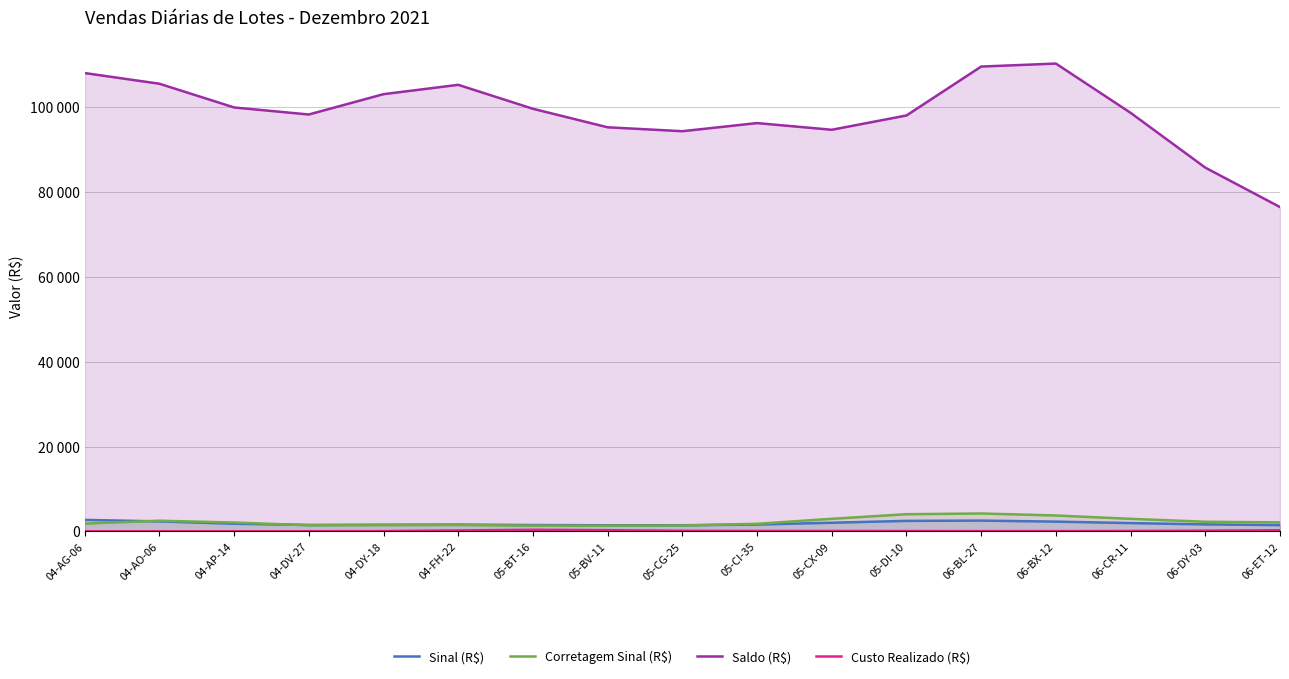

What is the value of the Corretagem Sinal (R$) point at the 12th from the left?

4055.4